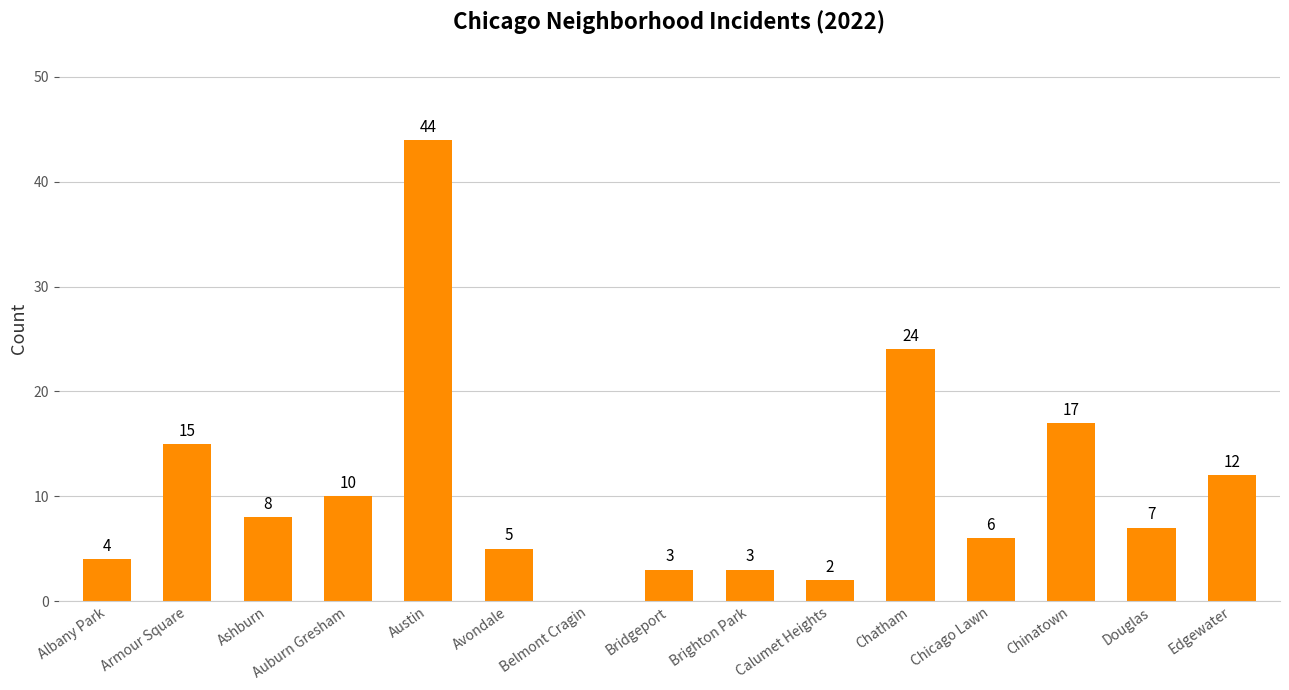

What value does the data have at Armour Square, to the nearest 5?

15